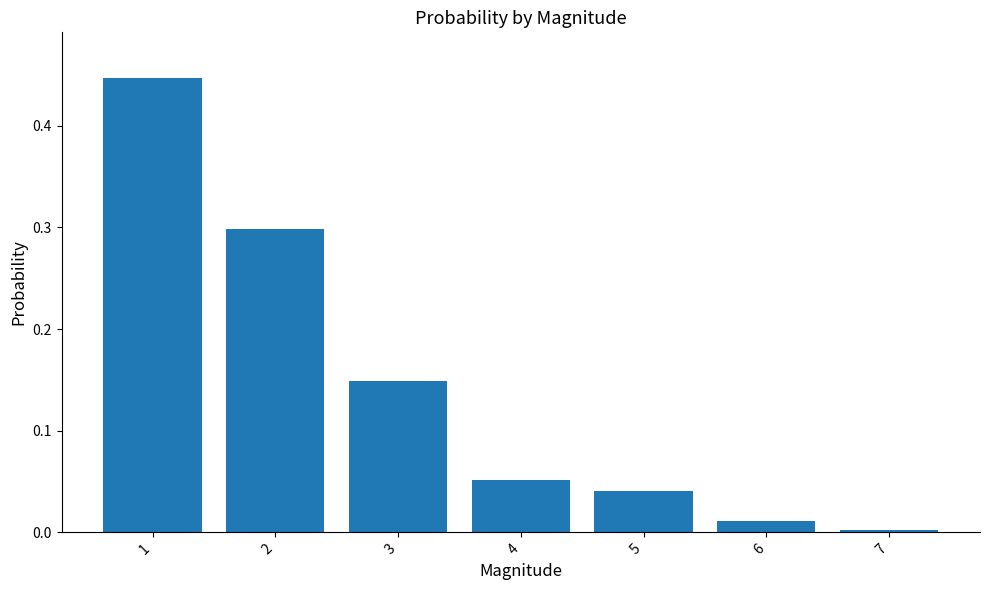

True or false: the data shows 0.1 at 5.

False